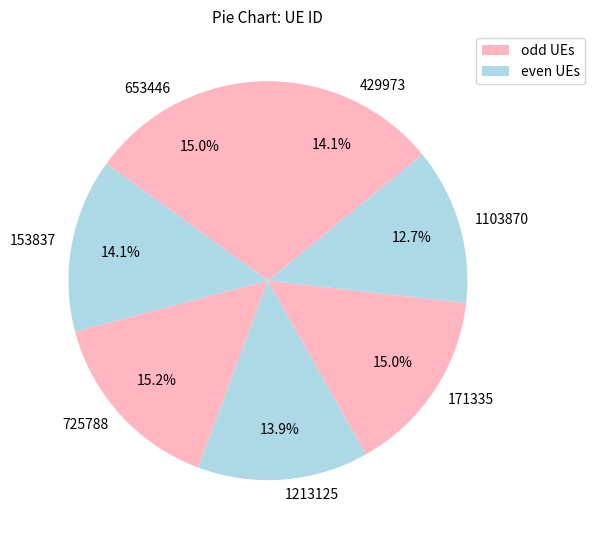

What is the total percentage of 725788 and 1213125?

29.1%